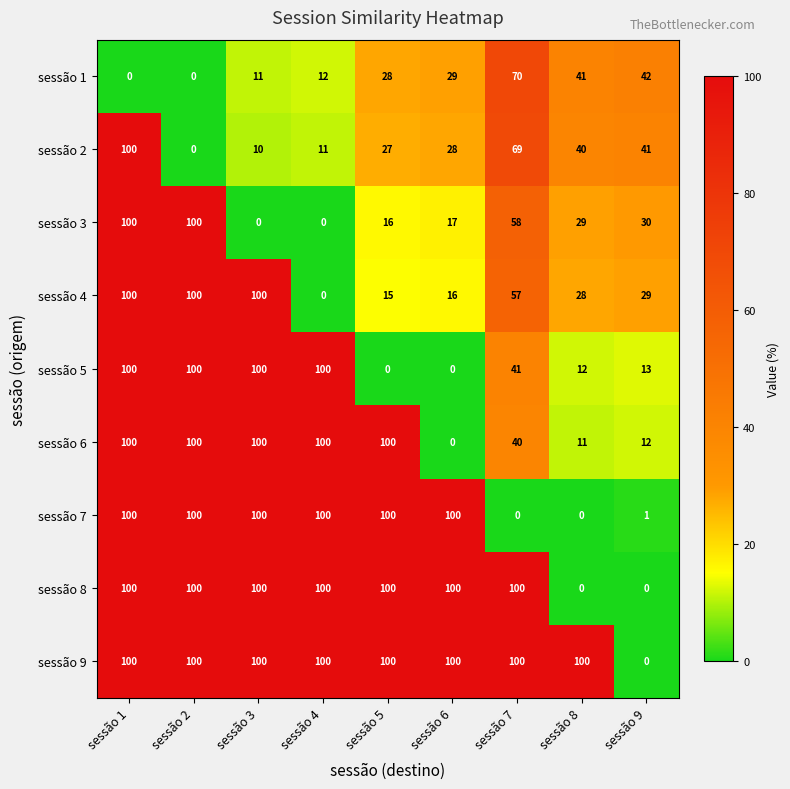

At which category is the sum across all series the highest?

sessão 1